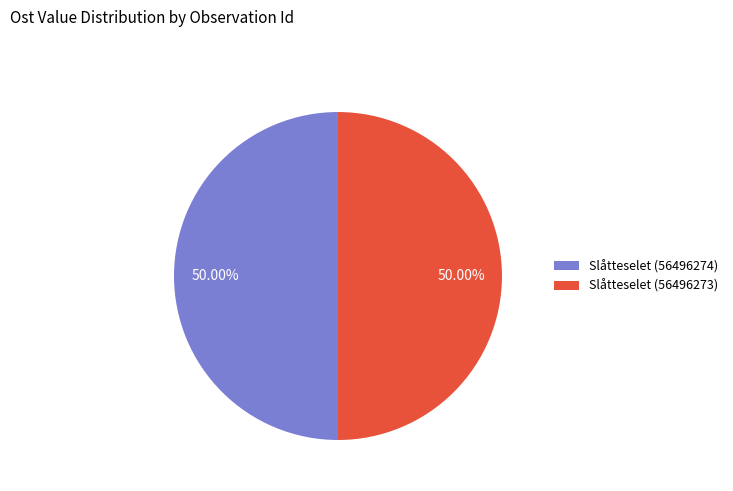

Count the number of slices in the pie.

2